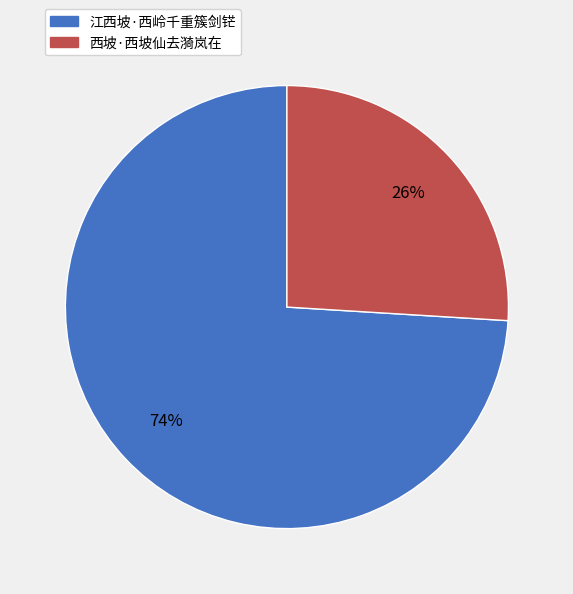

Is the sum of 西坡·西坡仙去漪岚在 and 江西坡·西岭千重簇剑铓 greater than half?

Yes